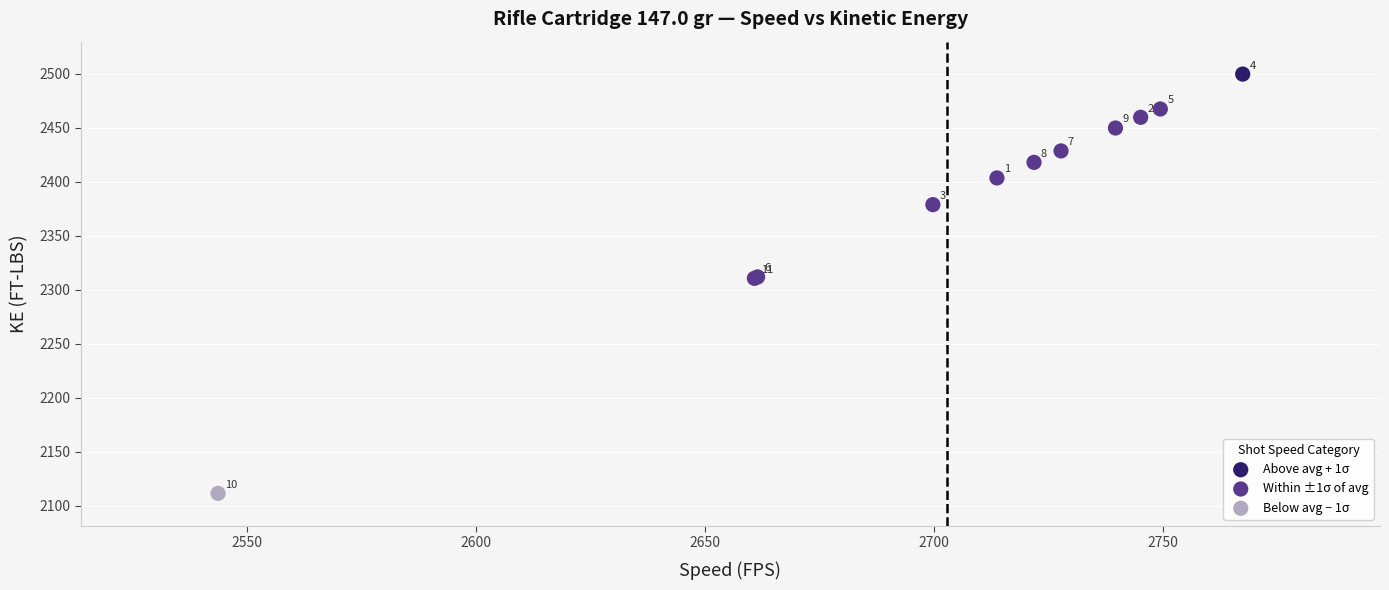

What are all the series names shown in the legend?

Above avg + 1σ, Within ±1σ of avg, Below avg − 1σ